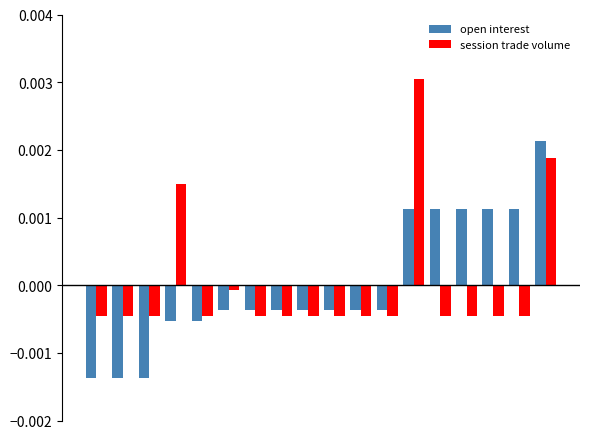

Count the open interest values in the range 0 to 1.

6